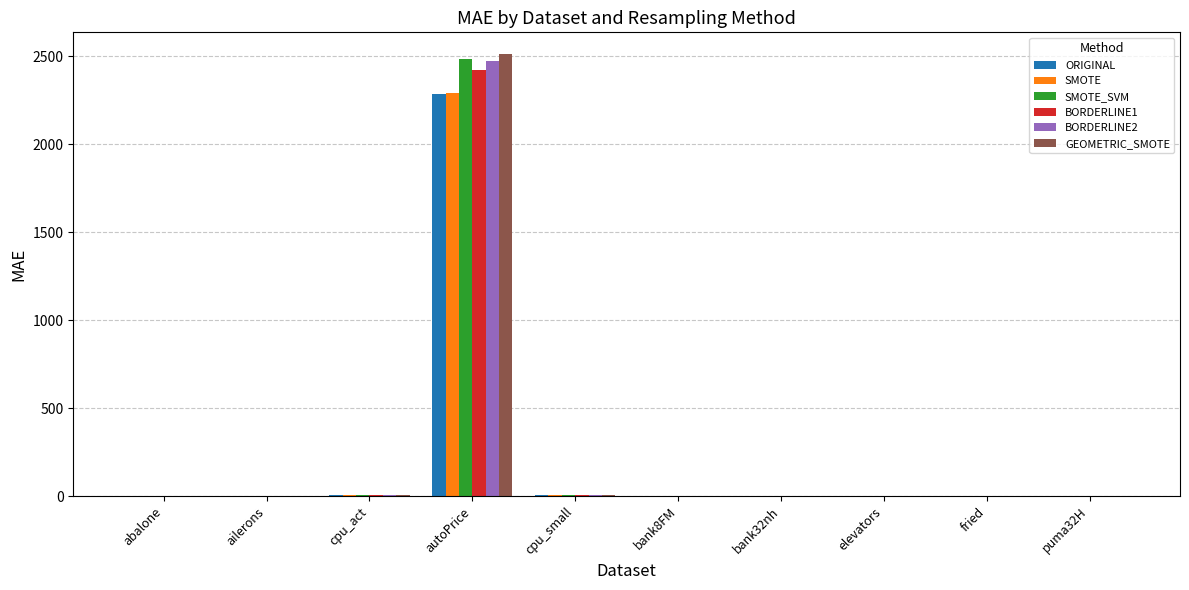

What are all the series names shown in the legend?

ORIGINAL, SMOTE, SMOTE_SVM, BORDERLINE1, BORDERLINE2, GEOMETRIC_SMOTE